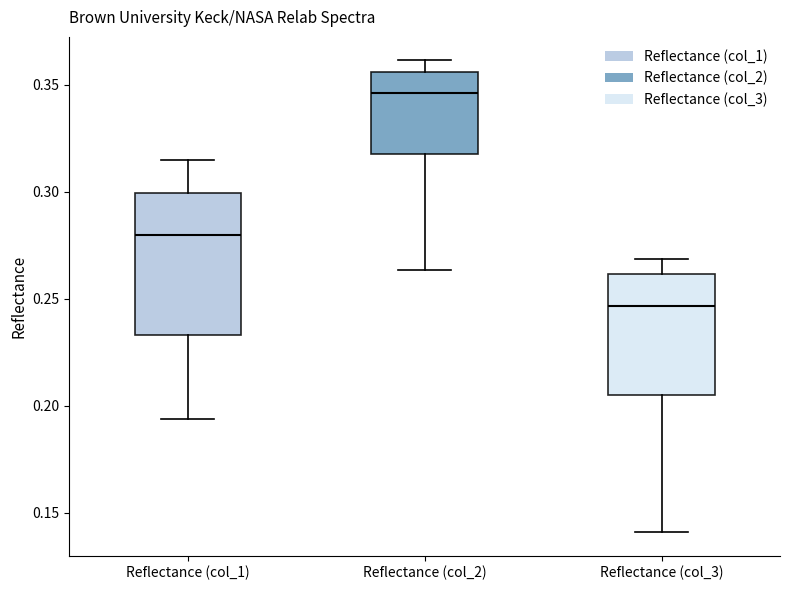

Which box has the lowest median line?

Reflectance (col_3)